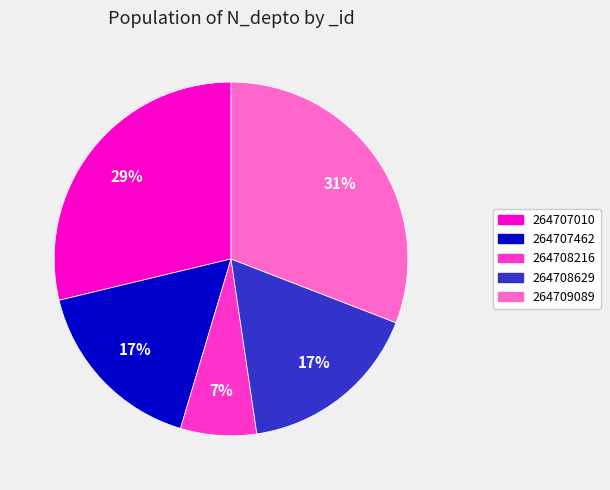

What is the largest slice in the pie chart?

264709089